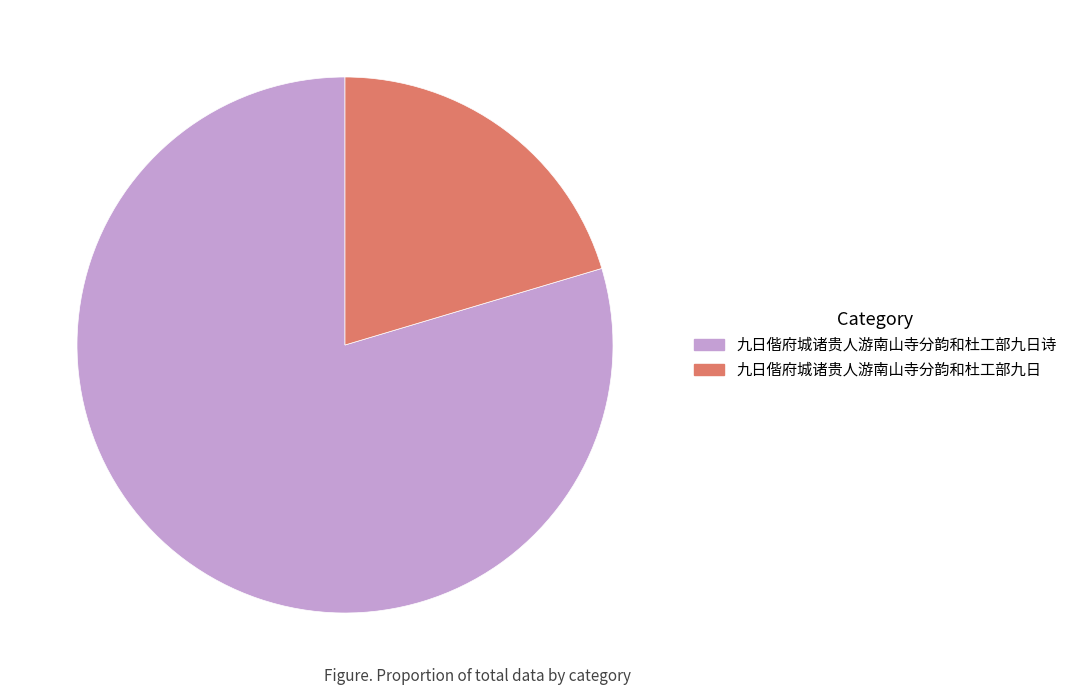

Is the sum of 九日偕府城诸贵人游南山寺分韵和杜工部九日诗 and 九日偕府城诸贵人游南山寺分韵和杜工部九日 greater than half?

Yes